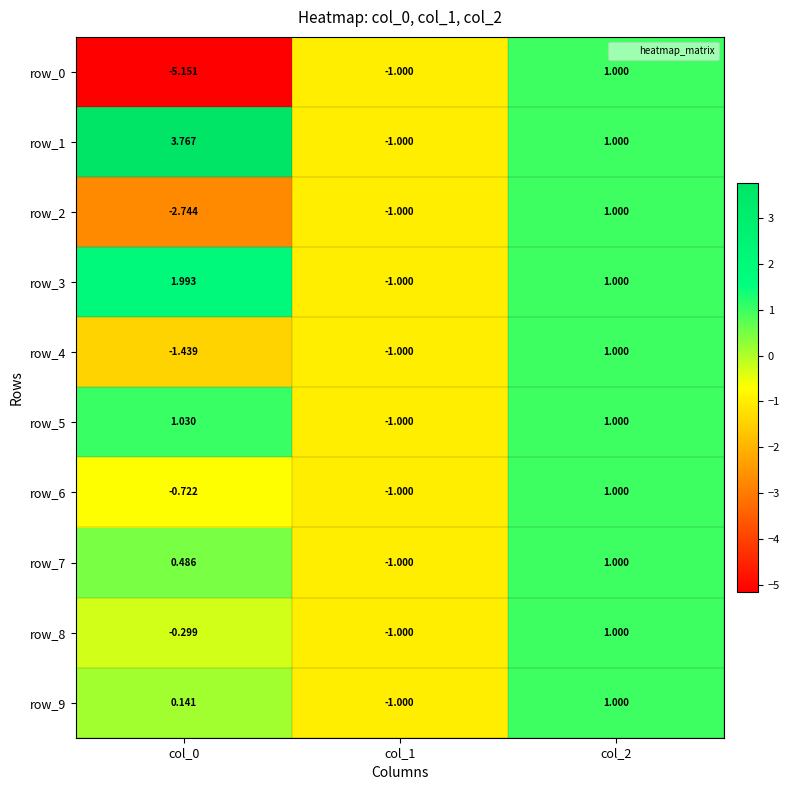

Read the row_1 value at col_2.

1.0